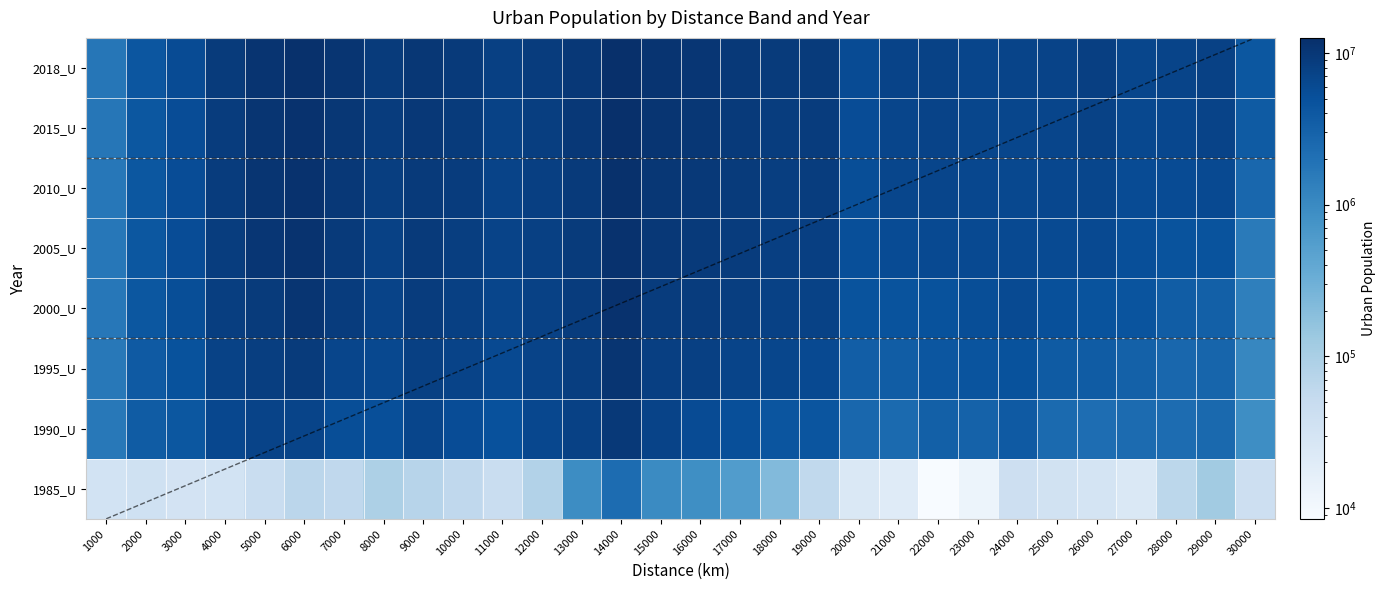

Reading left to right, list all the values displayed in this chart.

1985_U: 1000=33275	2000=36941	3000=31827	4000=33163	5000=45824	6000=66621	7000=59442	8000=91273	9000=72839	10000=59049	11000=45824	12000=81775	13000=935970	14000=2299761	15000=987541	16000=872929	17000=561764	18000=213922	19000=57834	20000=23745	21000=20083	22000=8476	23000=12509	24000=40479	25000=34367	26000=30549	27000=24430	28000=65855	29000=117236	30000=39685
1990_U: 1000=1616101	2000=3613989	3000=4186029	4000=6409243	5000=7250463	6000=7049137	7000=5358065	8000=5282579	9000=6847156	10000=5637822	11000=4968865	12000=6417944	13000=7556505	14000=9639544	15000=7177284	16000=5696639	17000=5192783	18000=4390902	19000=4445656	20000=2658953	21000=2454055	22000=3284081	23000=3028347	24000=3816322	25000=2441668	26000=2261327	27000=2362206	28000=2318888	29000=2533430	30000=901848
1995_U: 1000=1655331	2000=3836960	3000=4892432	4000=7505780	5000=8356395	6000=9176521	7000=6878613	8000=6169291	9000=7773289	10000=7128331	11000=6118715	12000=7168666	13000=8330934	14000=10757130	15000=8061658	16000=7742465	17000=6959041	18000=6623232	19000=6036533	20000=3419976	21000=3500091	22000=4280412	23000=4616880	24000=4764382	25000=3707160	26000=3680195	27000=3187326	28000=2646985	29000=2794160	30000=1098411
2000_U: 1000=1685625	2000=4179538	3000=5484460	4000=8249192	5000=9137672	6000=10738559	7000=8879839	8000=7209721	9000=8800719	10000=7737042	11000=6717771	12000=7600544	13000=8862103	14000=11542304	15000=8858016	16000=8773601	17000=8356877	18000=7661471	19000=7336109	20000=4743208	21000=4751797	22000=4898326	23000=5484954	24000=5875397	25000=5098643	26000=4761860	27000=4600607	28000=3567161	29000=3241261	30000=1345278
2005_U: 1000=1691162	2000=4204060	3000=5546767	4000=8654591	5000=10417856	6000=11460789	7000=9346545	8000=7616593	9000=9215644	10000=8268655	11000=7149501	12000=7791260	13000=9119894	14000=11839745	15000=9834277	16000=9231606	17000=8851449	18000=8112862	19000=8037313	20000=5268080	21000=5729505	22000=6131911	23000=6108945	24000=6030588	25000=5881555	26000=6007489	27000=5314457	28000=4685116	29000=4653169	30000=1541317
2010_U: 1000=1693536	2000=4214342	3000=5578902	4000=8773225	5000=10616568	6000=11613450	7000=9801059	8000=8216656	9000=9435469	10000=8681524	11000=7296594	12000=7967652	13000=9421305	14000=12069004	15000=10244763	16000=9562294	17000=9008088	18000=8276587	19000=8431615	20000=5352405	21000=6532863	22000=6731189	23000=6418495	24000=6321501	25000=6373689	26000=6676969	27000=5718892	28000=5703257	29000=6050820	30000=2649544
2015_U: 1000=1714895	2000=4231074	3000=5651220	4000=8894341	5000=10860138	6000=11840325	7000=10188128	8000=8700661	9000=9755410	10000=8999541	11000=7498848	12000=8321332	13000=9728522	14000=12353195	15000=10691189	16000=10029931	17000=9257694	18000=8669296	19000=8834076	20000=5519525	21000=6845921	22000=7260913	23000=6590022	24000=6678453	25000=6856661	26000=7475686	27000=6246991	28000=6490322	29000=7134589	30000=3740768
2018_U: 1000=1725178	2000=4282267	3000=5730450	4000=9019484	5000=10992144	6000=12165200	7000=10589541	8000=8994985	9000=10057994	10000=9294769	11000=7781893	12000=8692285	13000=9987312	14000=12561740	15000=11129530	16000=10304922	17000=9546159	18000=8947465	19000=9123235	20000=5764921	21000=7104074	22000=7475725	23000=6749507	24000=6968302	25000=7301058	26000=7995236	27000=6622572	28000=6916099	29000=7683086	30000=4141732